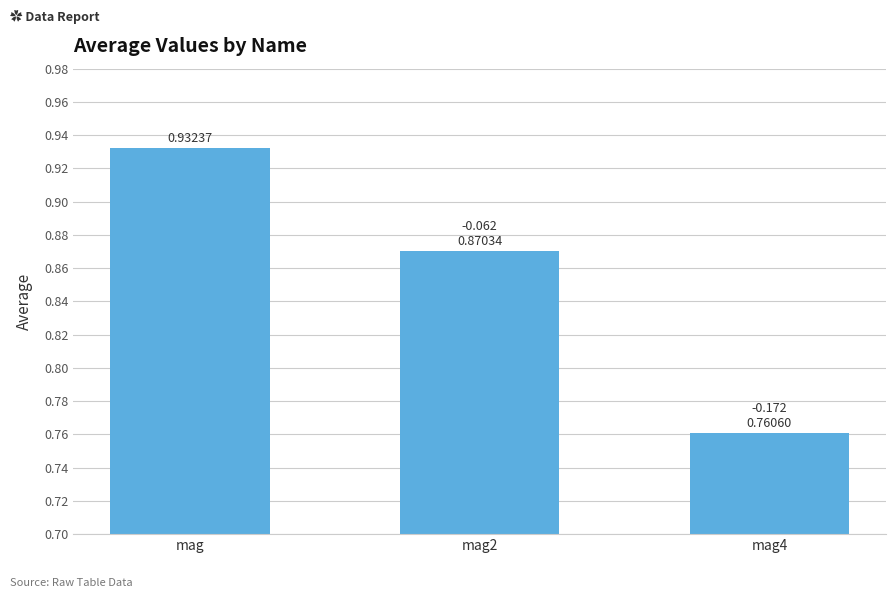

Rank the categories by value from lowest to highest.

mag4, mag2, mag